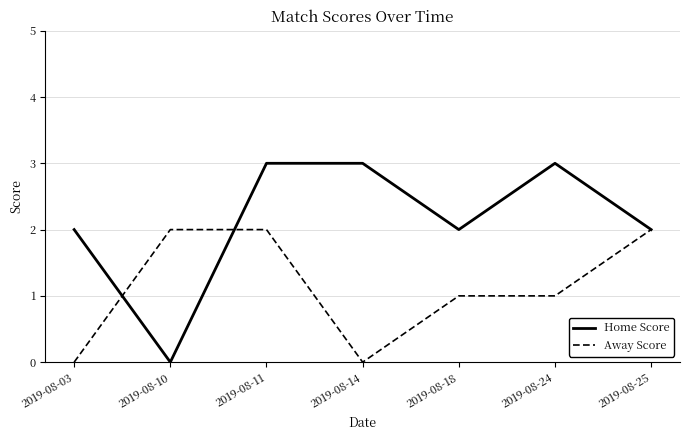

What is the maximum value for Home Score?

3